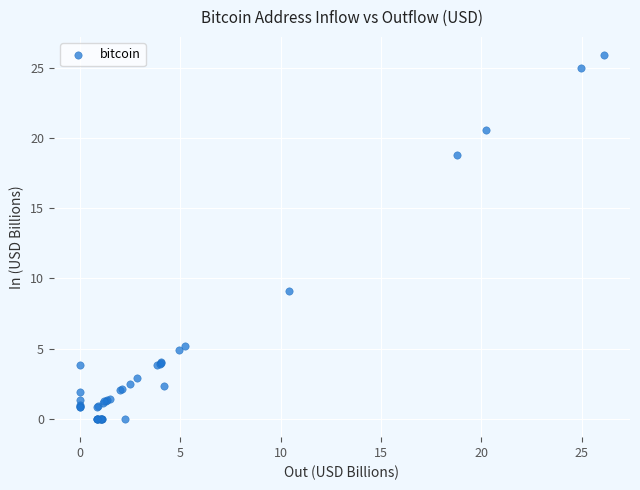

What Y value in the scatter plot is closest to 12?

9.1